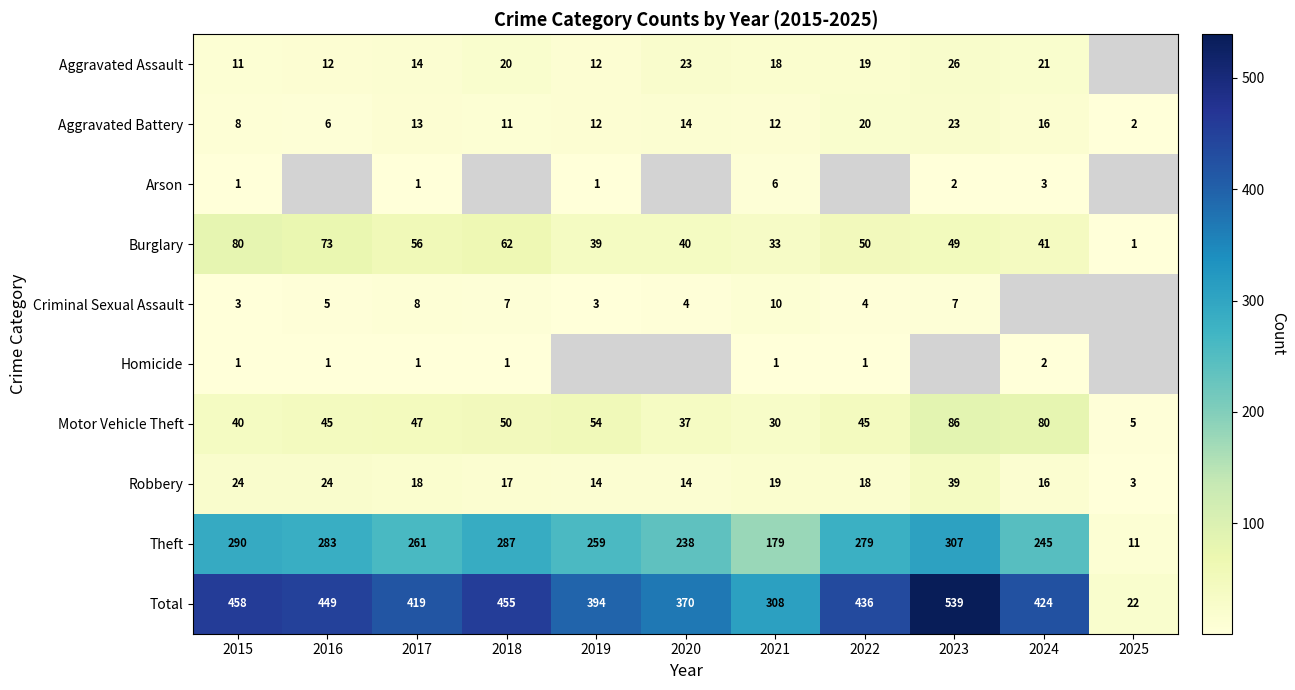

Is the value of Homicide at 2022 greater than the value of Theft at 2024?

No